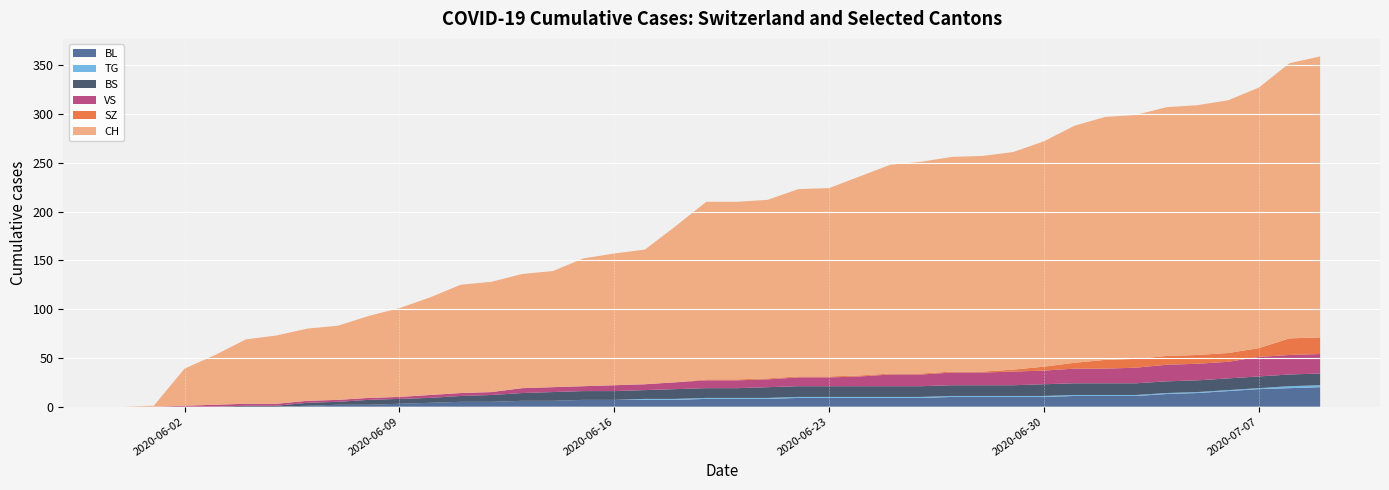

Reading right to left, extract all data points from this chart.

CH: 39=288	38=282	37=267	36=259	35=256	34=255	33=250	32=249	31=243	30=231	29=223	28=221	27=220	26=217	25=214	24=204	23=193	22=192	21=183	20=182	19=182	18=160	17=138	16=135	15=131	14=119	13=117	12=113	11=111	10=100	9=91	8=84	7=76	6=74	5=70	4=66	3=51	2=38	1=1	0=0
BL: 39=20	38=19	37=18	36=16	35=14	34=13	33=11	32=11	31=11	30=10	29=10	28=10	27=10	26=9	25=9	24=9	23=9	22=9	21=8	20=8	19=8	18=7	17=7	16=7	15=7	14=6	13=6	12=5	11=5	10=4	9=3	8=2	7=2	6=1	5=0	4=0	3=0	2=0	1=0	0=0
BS: 39=12	38=12	37=12	36=12	35=12	34=12	33=12	32=12	31=12	30=12	29=11	28=11	27=11	26=11	25=11	24=11	23=11	22=11	21=11	20=10	19=10	18=10	17=9	16=9	15=9	14=9	13=8	12=7	11=6	10=5	9=5	8=5	7=3	6=3	5=1	4=1	3=0	2=0	1=0	0=0
SZ: 39=17	38=17	37=9	36=9	35=9	34=9	33=9	32=9	31=6	30=4	29=2	28=1	27=1	26=1	25=1	24=1	23=1	22=1	21=1	20=1	19=1	18=0	17=0	16=0	15=0	14=0	13=0	12=0	11=0	10=0	9=0	8=0	7=0	6=0	5=0	4=0	3=0	2=0	1=0	0=0
VS: 39=20	38=20	37=20	36=17	35=17	34=17	33=16	32=15	31=15	30=14	29=14	28=13	27=13	26=12	25=12	24=10	23=9	22=9	21=8	20=8	19=8	18=7	17=6	16=6	15=5	14=5	13=5	12=3	11=3	10=3	9=2	8=2	7=2	6=2	5=2	4=2	3=2	2=1	1=0	0=0
TG: 39=2	38=2	37=1	36=1	35=1	34=1	33=1	32=1	31=1	30=1	29=1	28=1	27=1	26=1	25=1	24=1	23=1	22=1	21=1	20=1	19=1	18=1	17=1	16=0	15=0	14=0	13=0	12=0	11=0	10=0	9=0	8=0	7=0	6=0	5=0	4=0	3=0	2=0	1=0	0=0